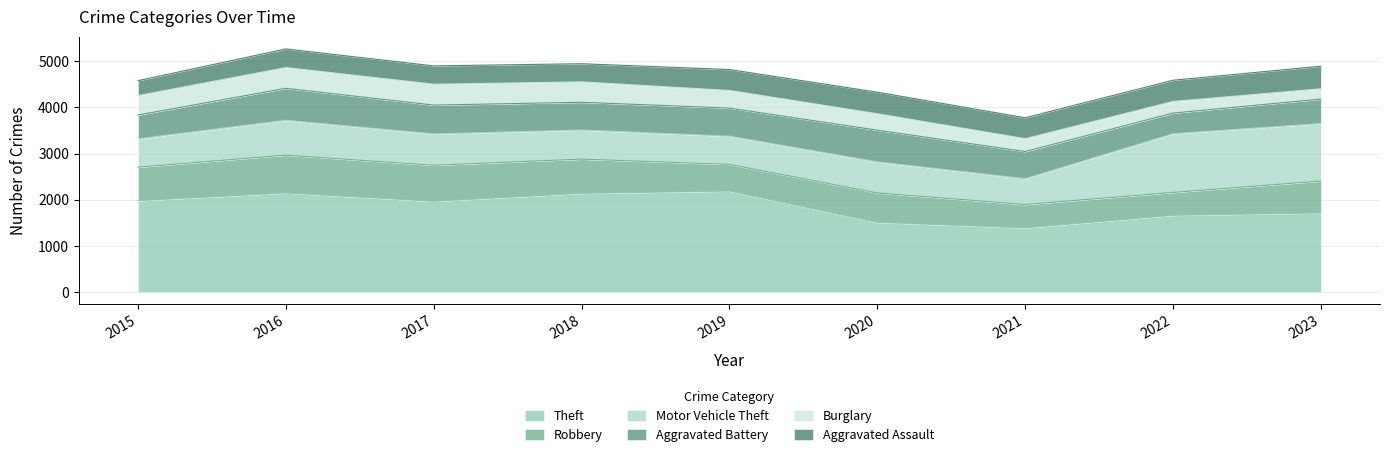

Which series has the largest total across all categories?

Theft